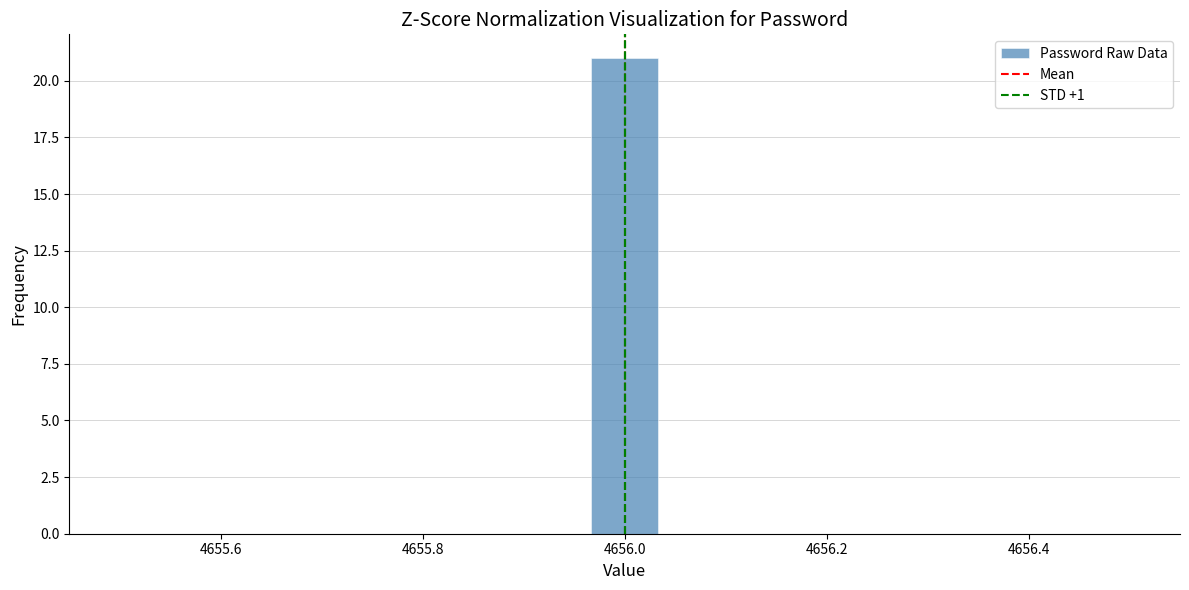

Read against the x-axis, roughly where is the centre of the tallest bar?

4656.00